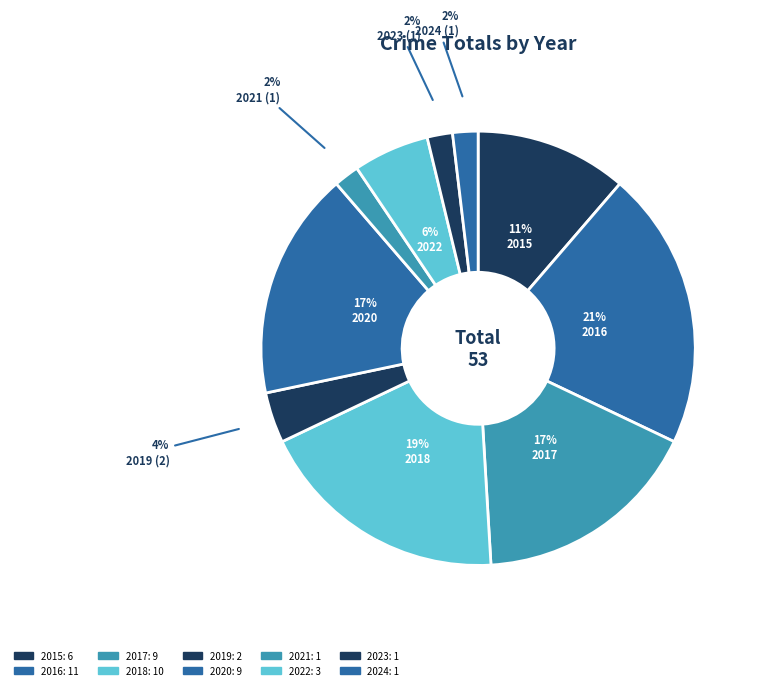

The 2018 slice represents 19% of the pie. True or false?

True